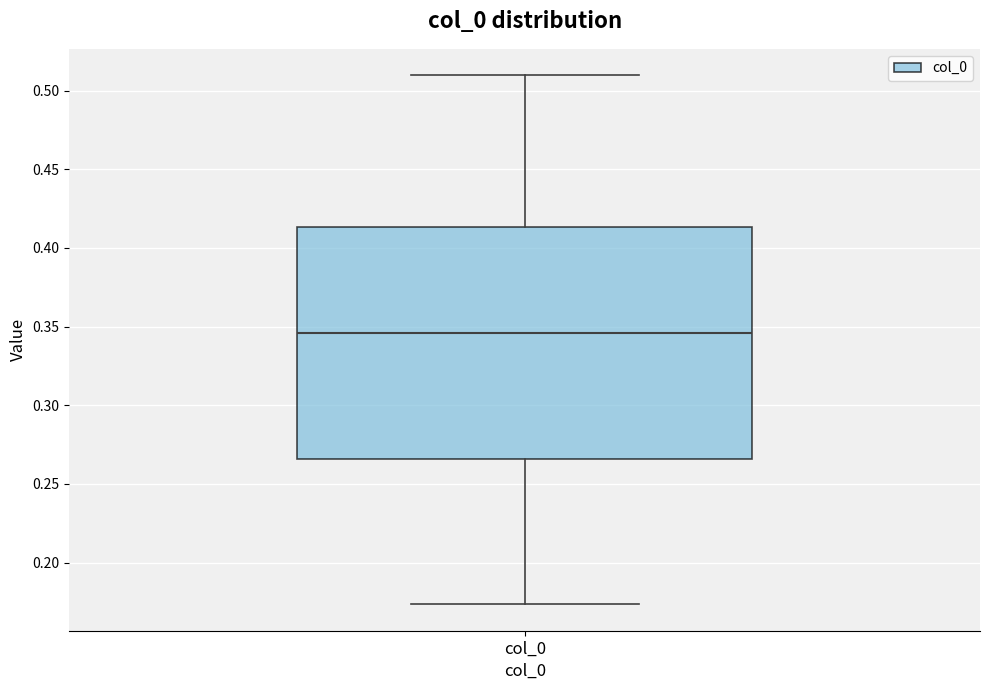

Transcribe this box plot: give where the median line is, the range the box spans, and where the two whiskers end, as read against the y-axis. The values are not printed on the chart, so give them approximately, as read against the axis.

median 0.345, box 0.265 to 0.415, whiskers 0.175 to 0.510